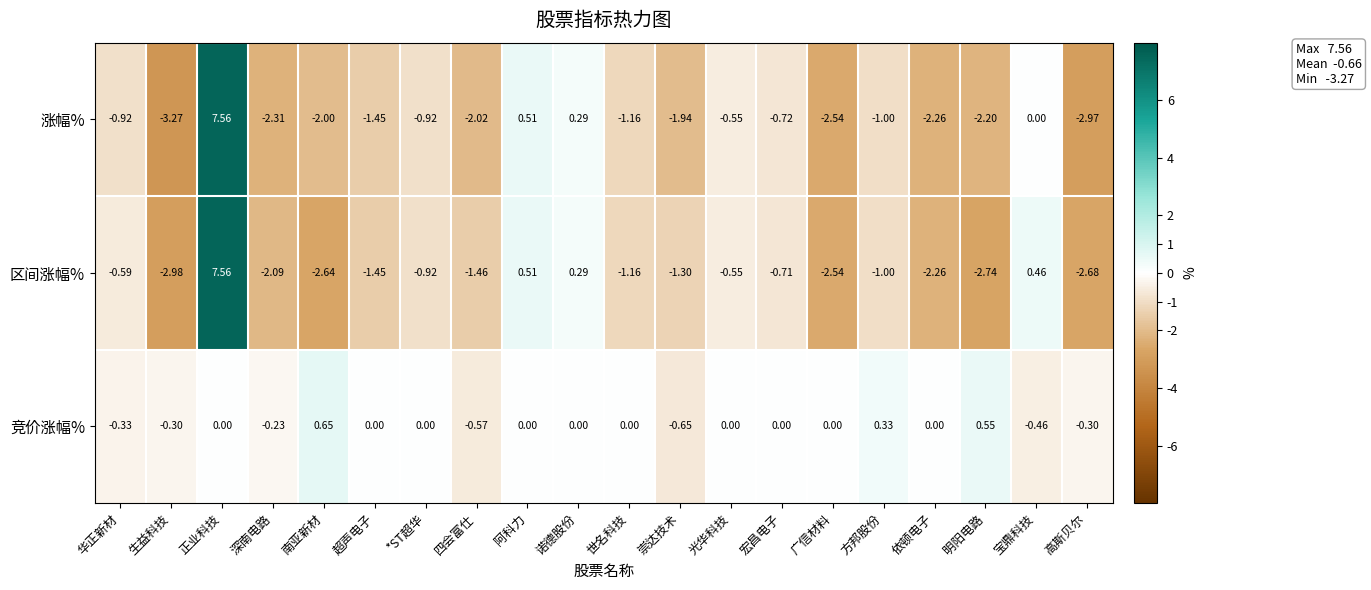

At how many categories does at least one series exceed 6?

1